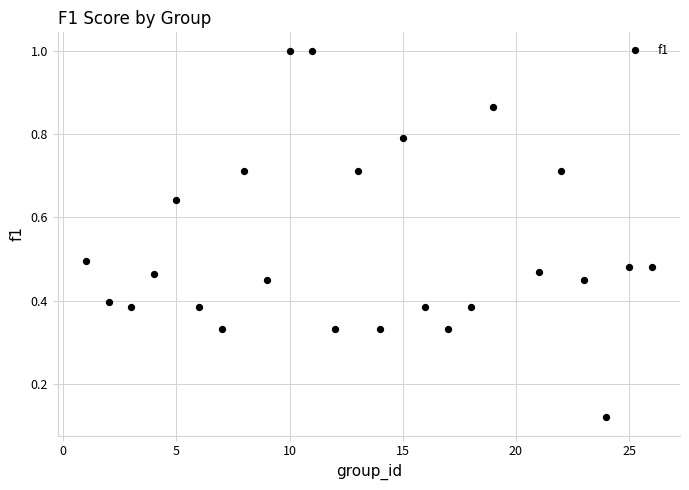

What is the range of X values (max minus min)?

25.0